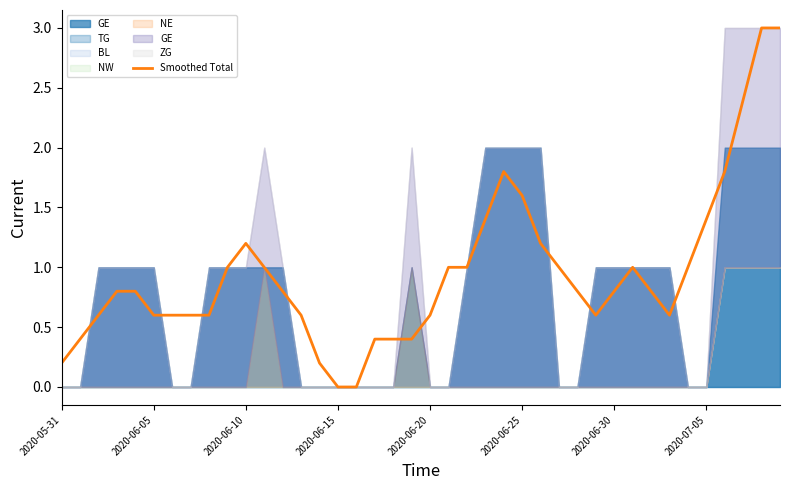

What is the value of the 36th point from the left?

1.4